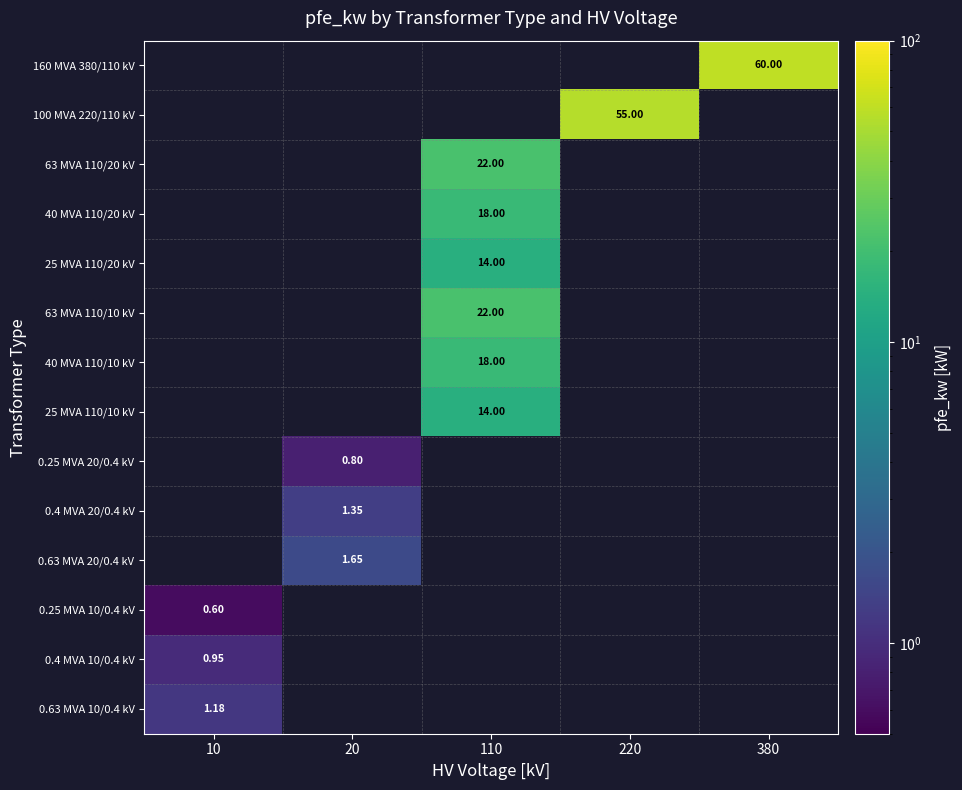

List the labels in order of 160 MVA 380/110 kV value, smallest first.

10, 20, 110, 220, 380